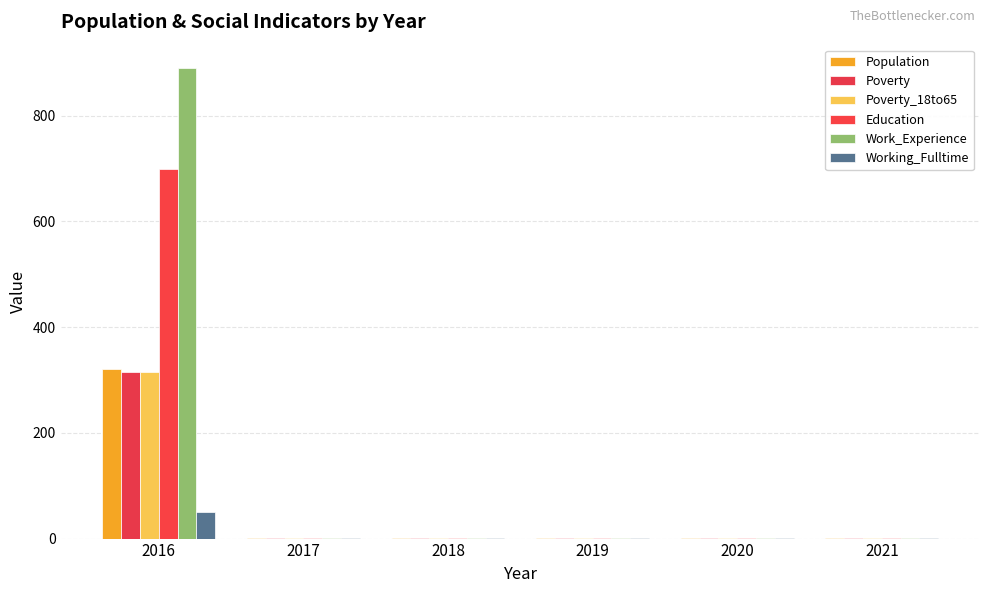

What is the smallest value displayed?

1